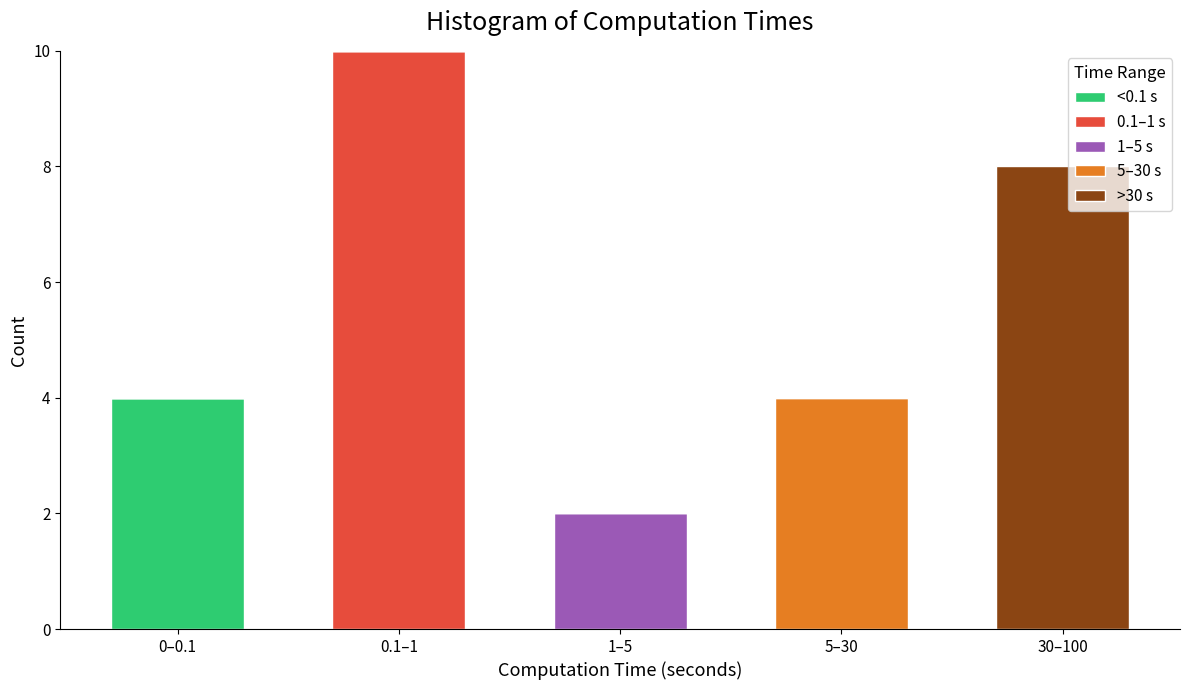

Reading right to left, what are the values for <0.1 s?

30–100=0	5–30=0	1–5=0	0.1–1=0	0–0.1=4